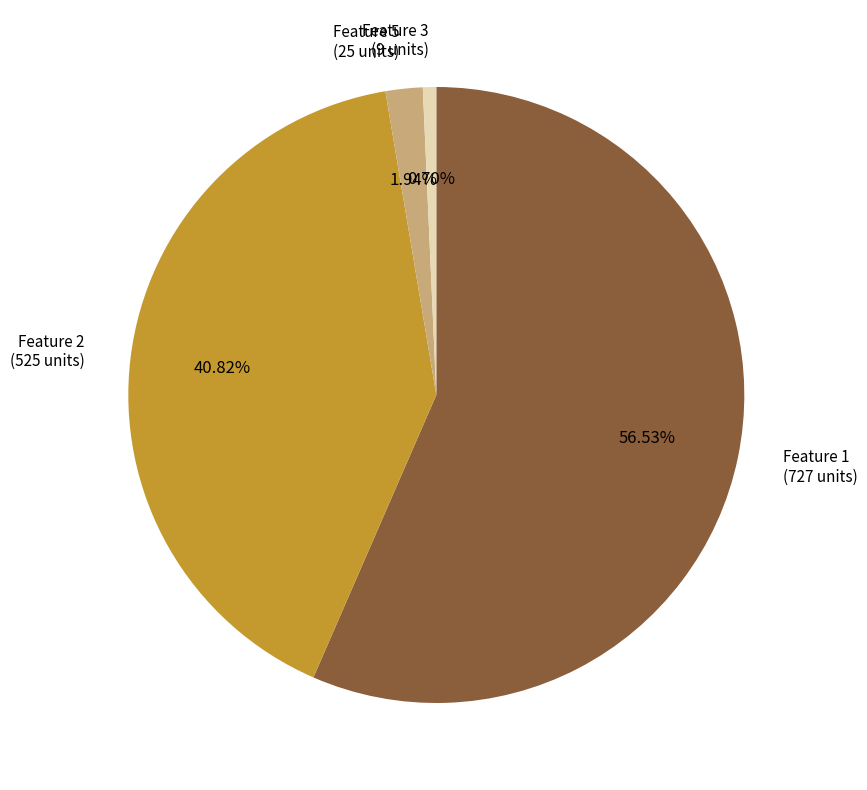

Is there a majority slice in this chart?

Yes